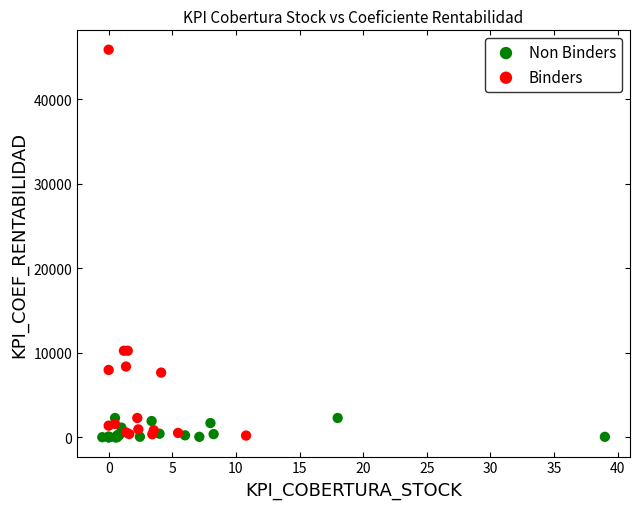

Which series has the widest spread of Y values?

Binders